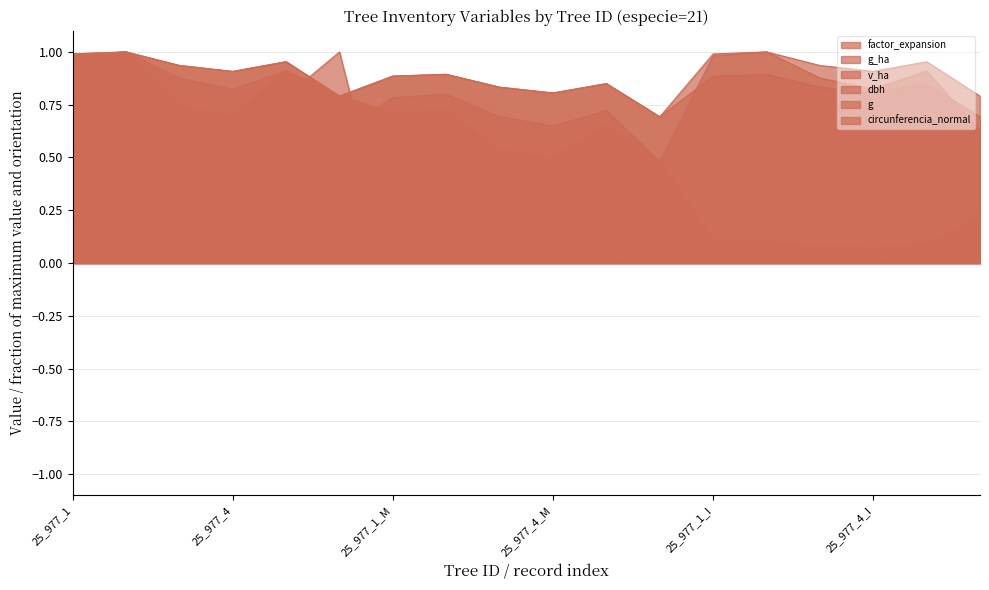

How many lines are shown in the chart?

6